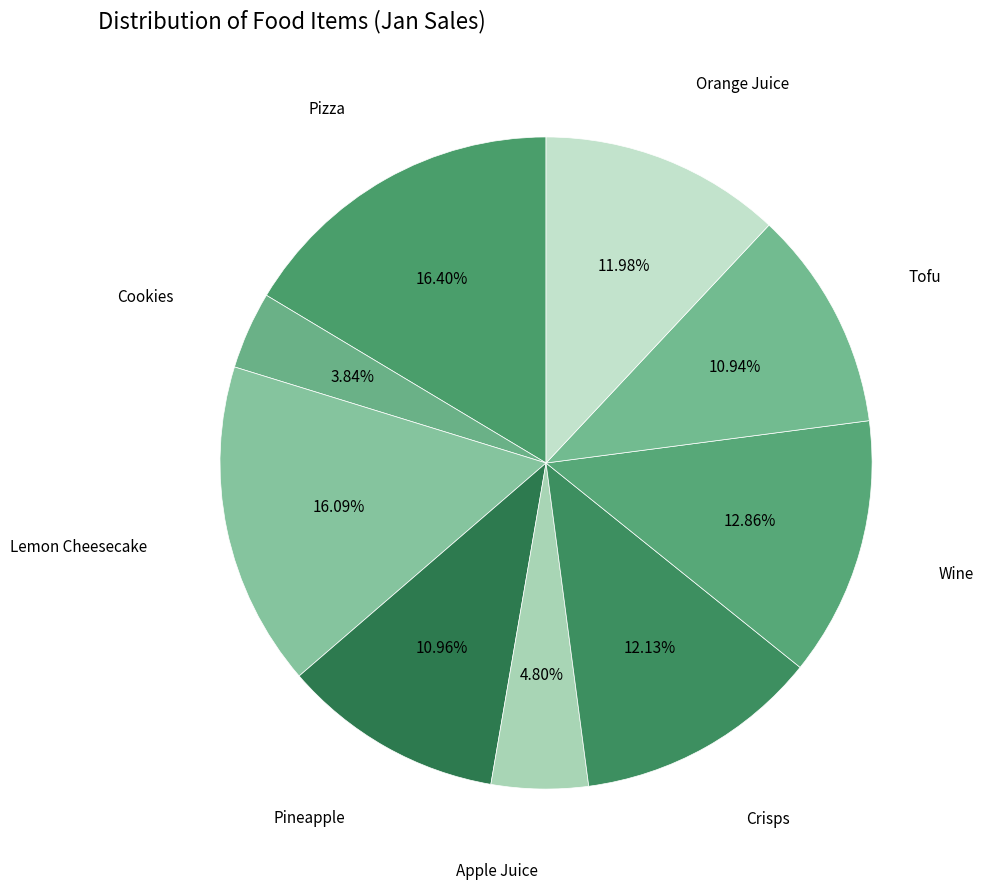

Is there any slice that represents more than half of the pie?

No